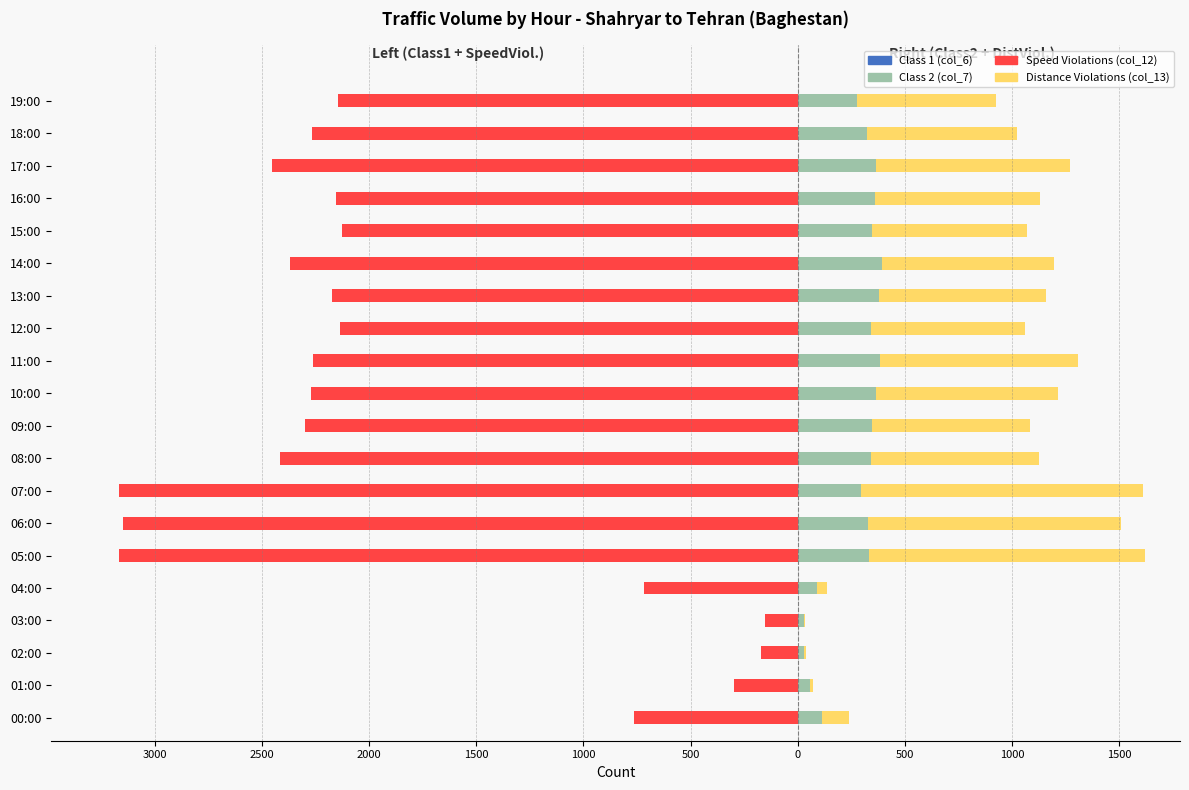

How many values in the Class 1 (col_6) series are below -2006?

10